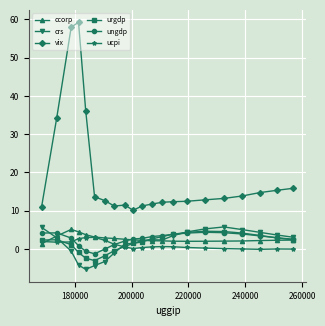

At how many categories does at least one series exceed 20?

4